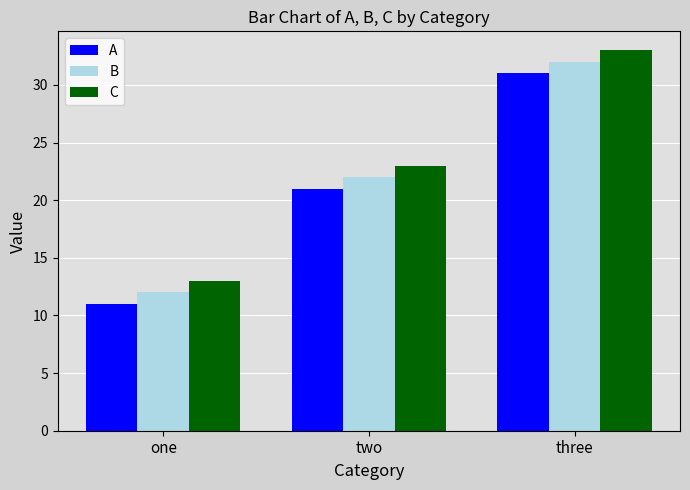

What is the total value across all series at two?

66